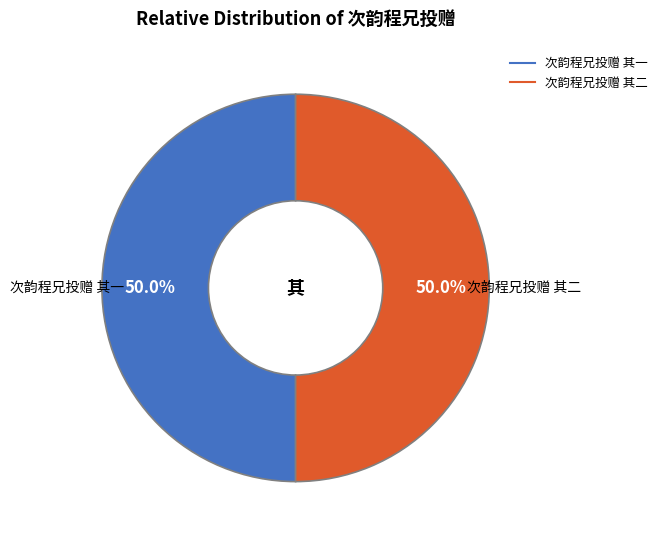

Count the number of slices in the pie.

2